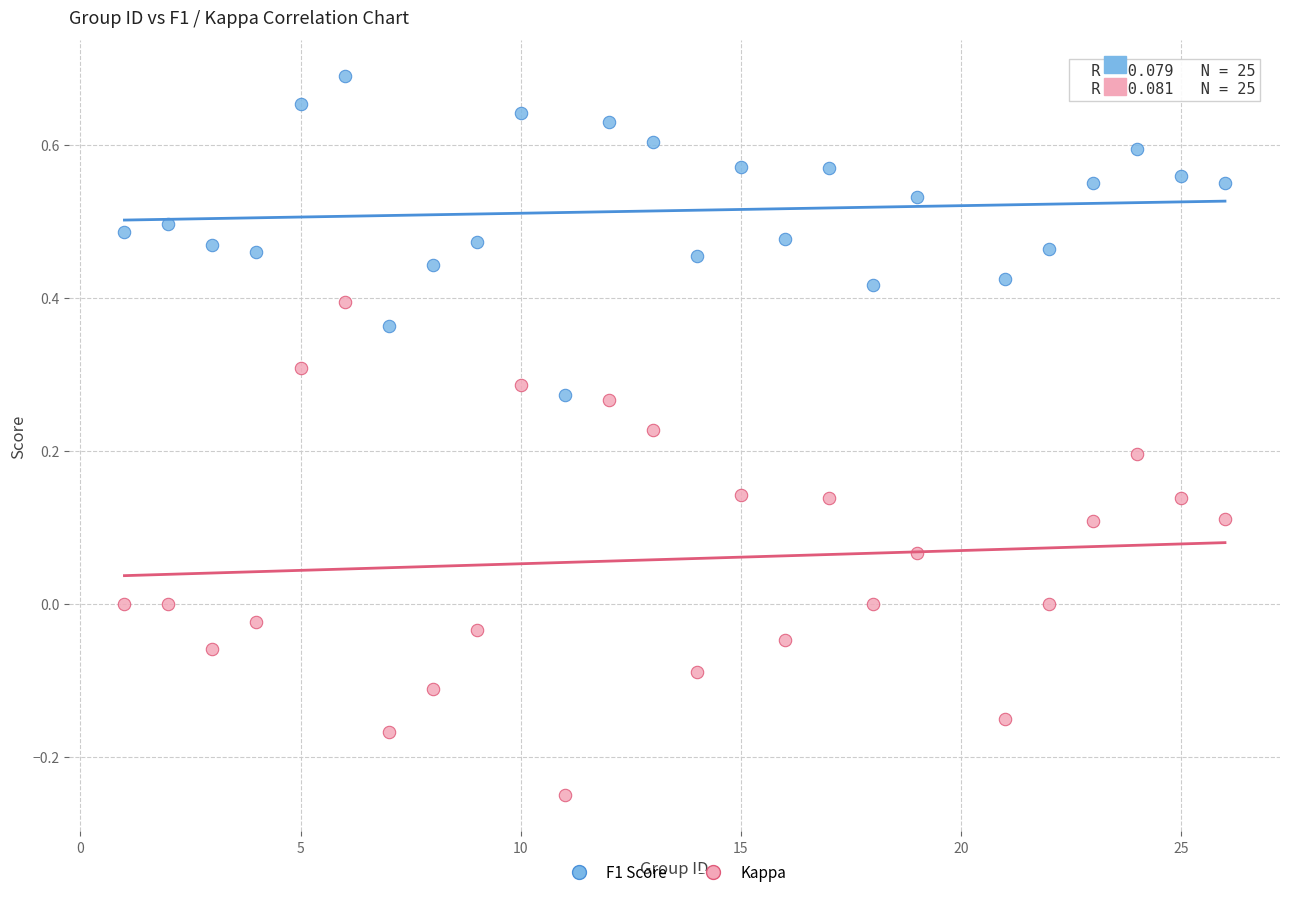

Which series contains the lowest Y value?

Kappa